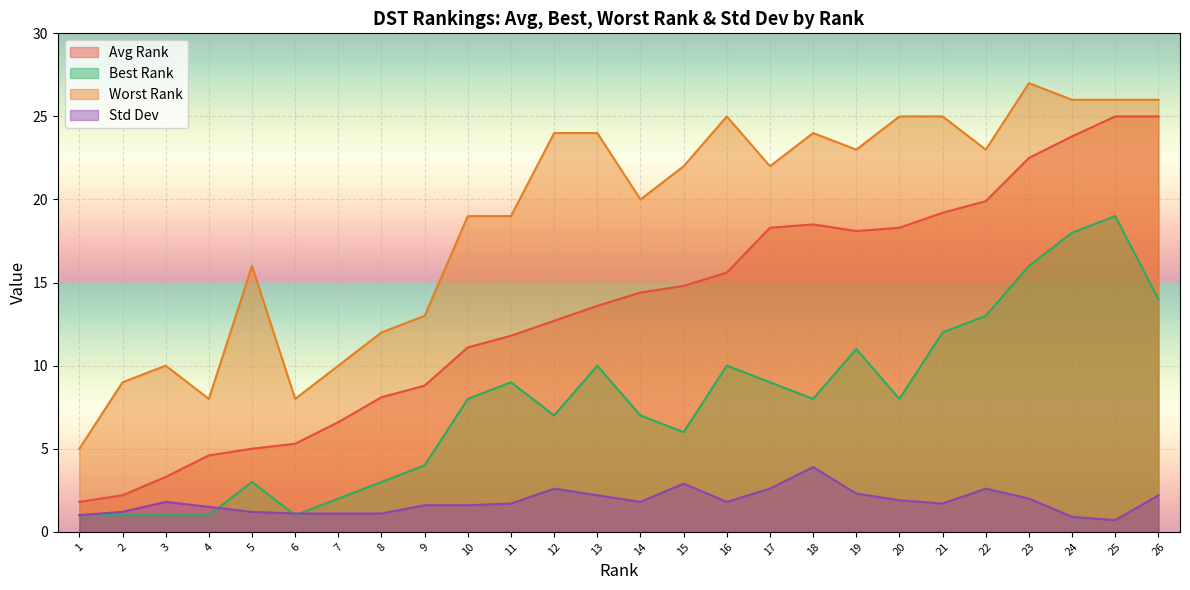

What is the difference between the Std Dev values at 14 and 9?

0.2